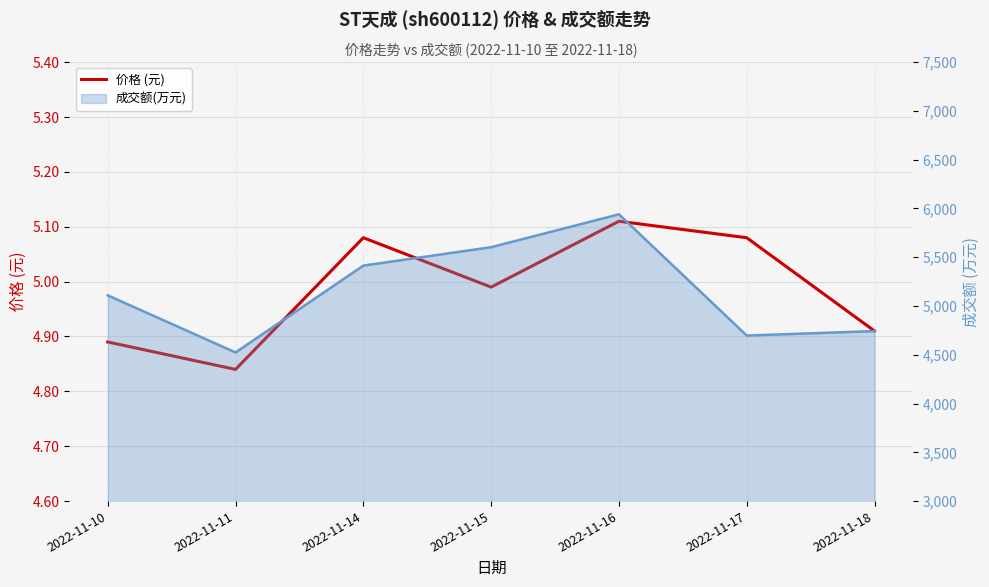

What is the value of the 3rd point from the left?

5.1